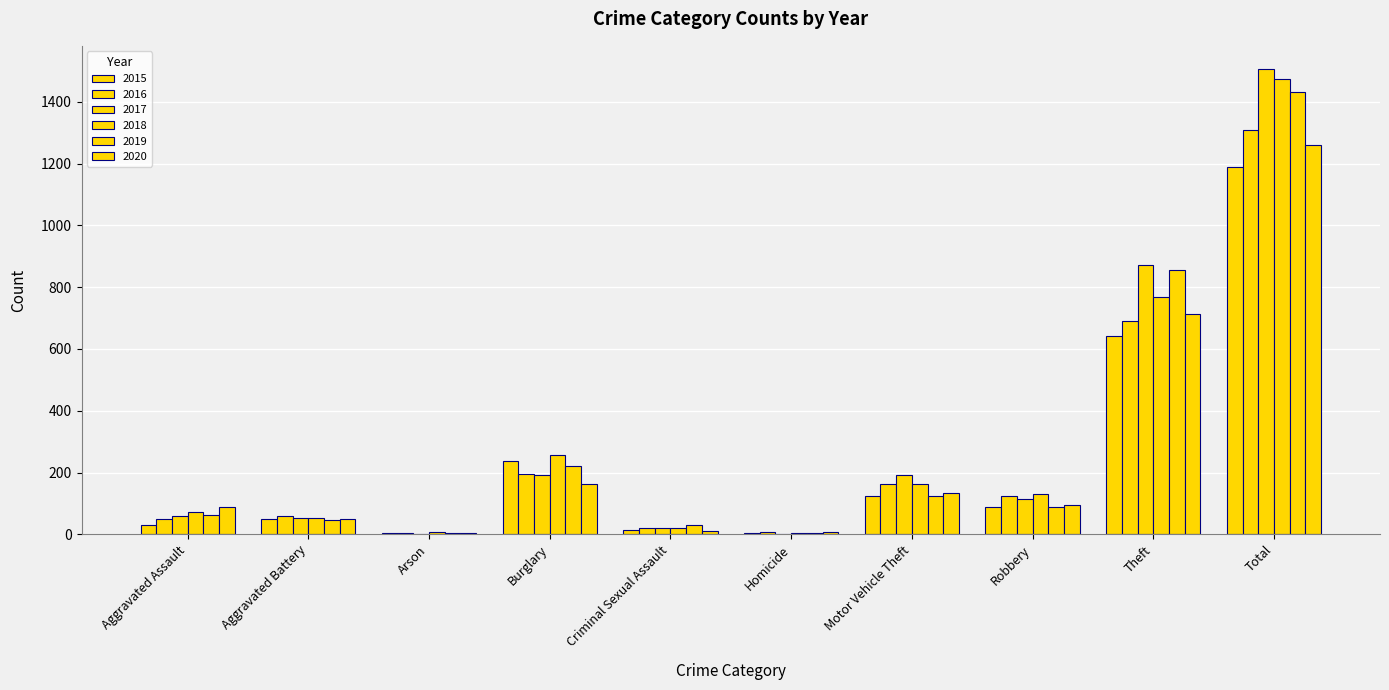

Count the number of categories in the chart.

10